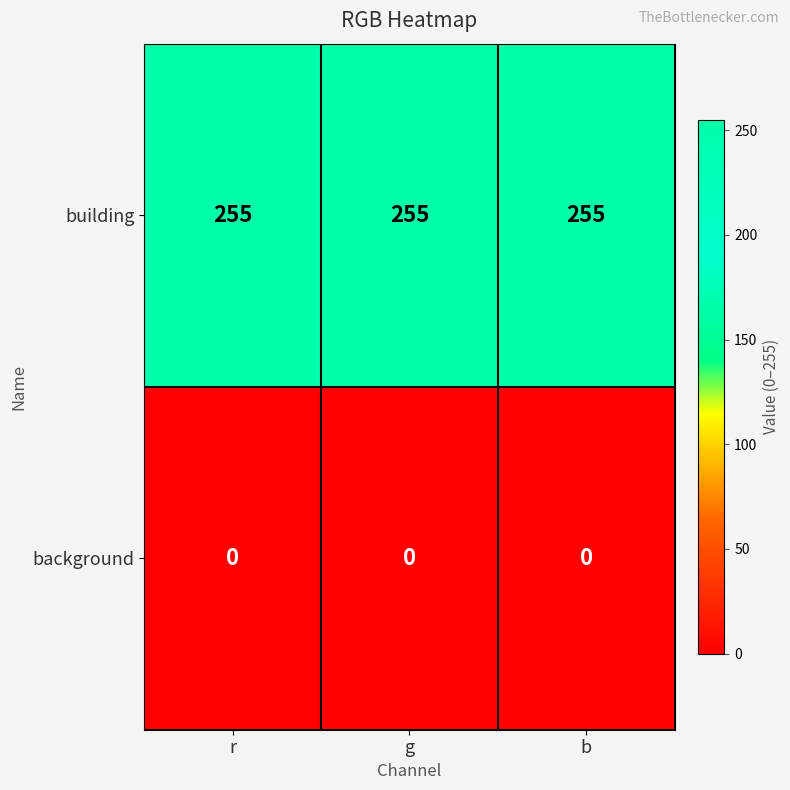

True or false: building has a value of 255 at g.

True